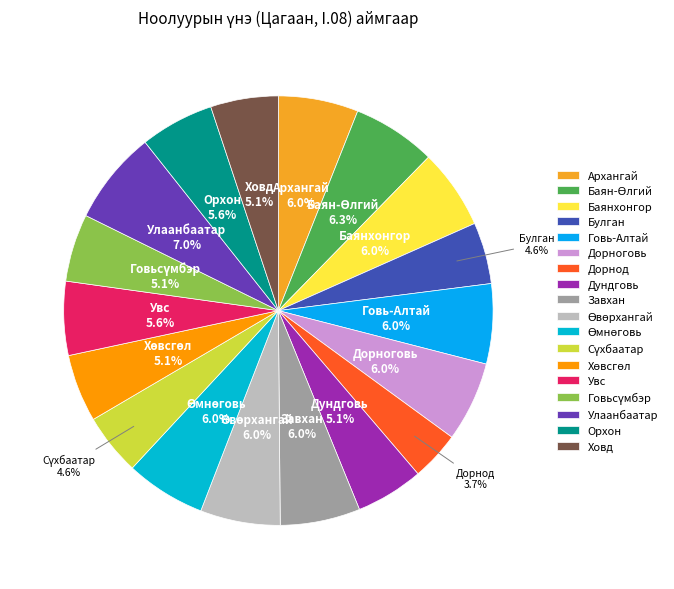

What is the largest slice in the pie chart?

Улаанбаатар